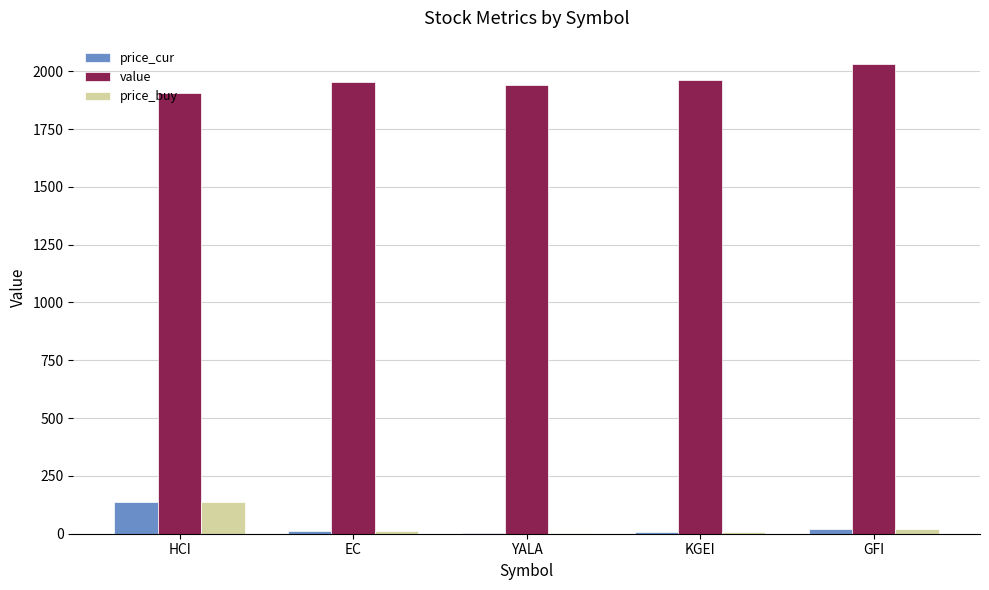

What is the greatest value displayed?

2030.7